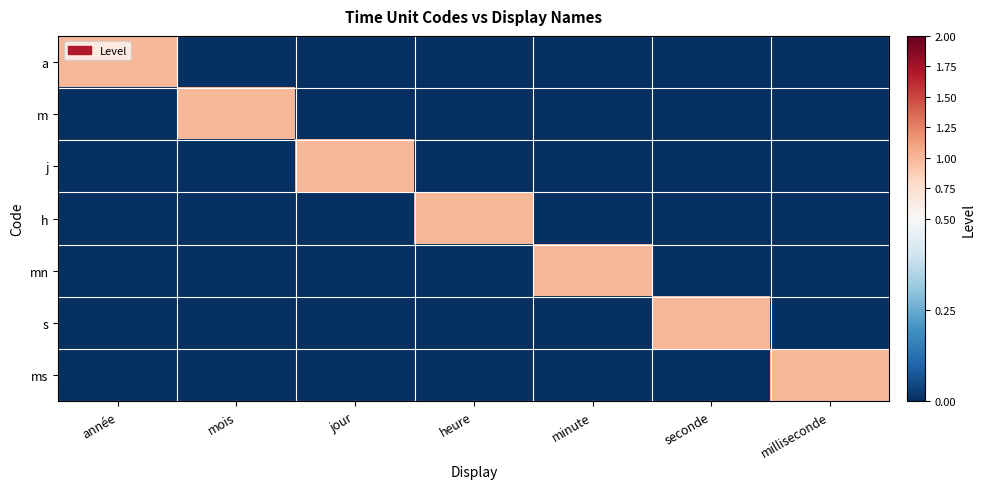

Reading left to right, transcribe all the data shown in this chart.

a: année=1	mois=0	jour=0	heure=0	minute=0	seconde=0	milliseconde=0
m: année=0	mois=1	jour=0	heure=0	minute=0	seconde=0	milliseconde=0
j: année=0	mois=0	jour=1	heure=0	minute=0	seconde=0	milliseconde=0
h: année=0	mois=0	jour=0	heure=1	minute=0	seconde=0	milliseconde=0
mn: année=0	mois=0	jour=0	heure=0	minute=1	seconde=0	milliseconde=0
s: année=0	mois=0	jour=0	heure=0	minute=0	seconde=1	milliseconde=0
ms: année=0	mois=0	jour=0	heure=0	minute=0	seconde=0	milliseconde=1